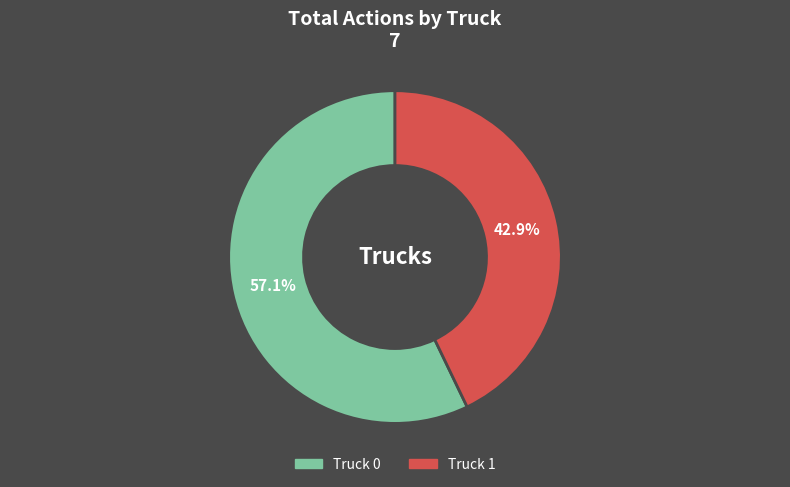

Between Truck 1 and Truck 0, which is larger?

Truck 0